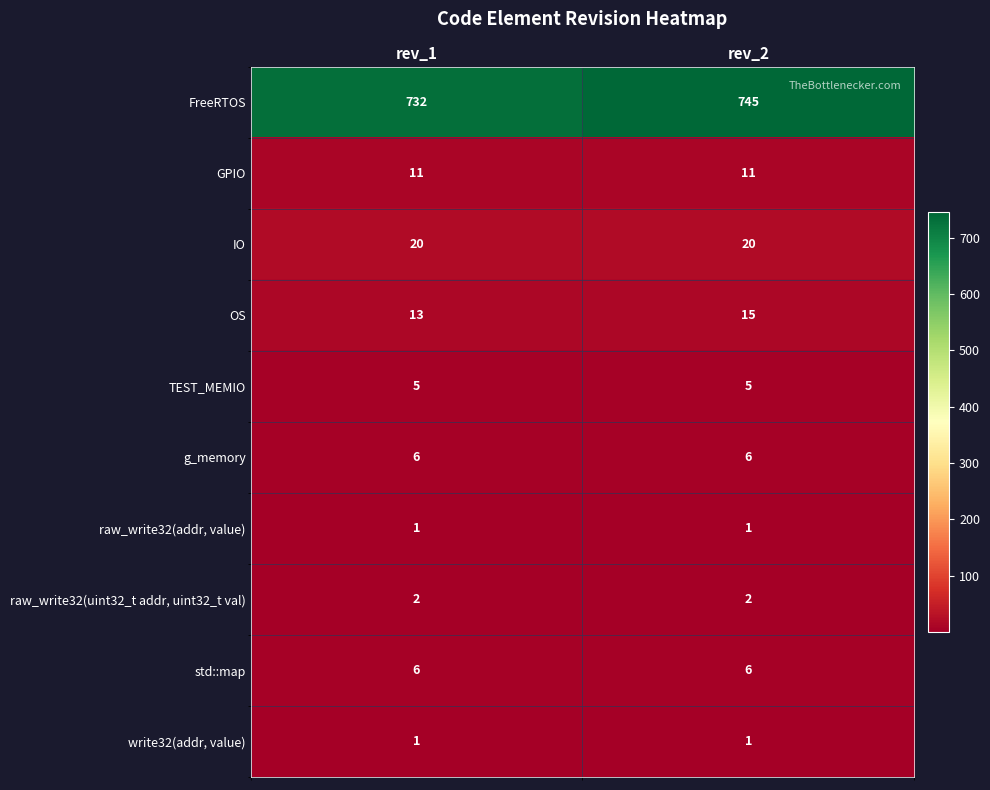

Which series has the largest total across all categories?

FreeRTOS